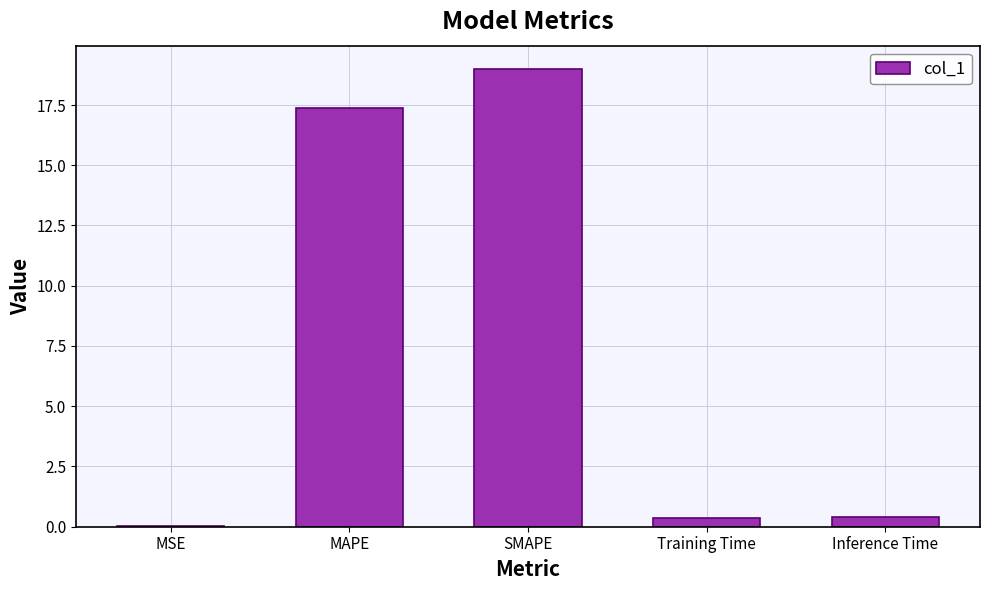

What is the greatest value displayed?

19.0